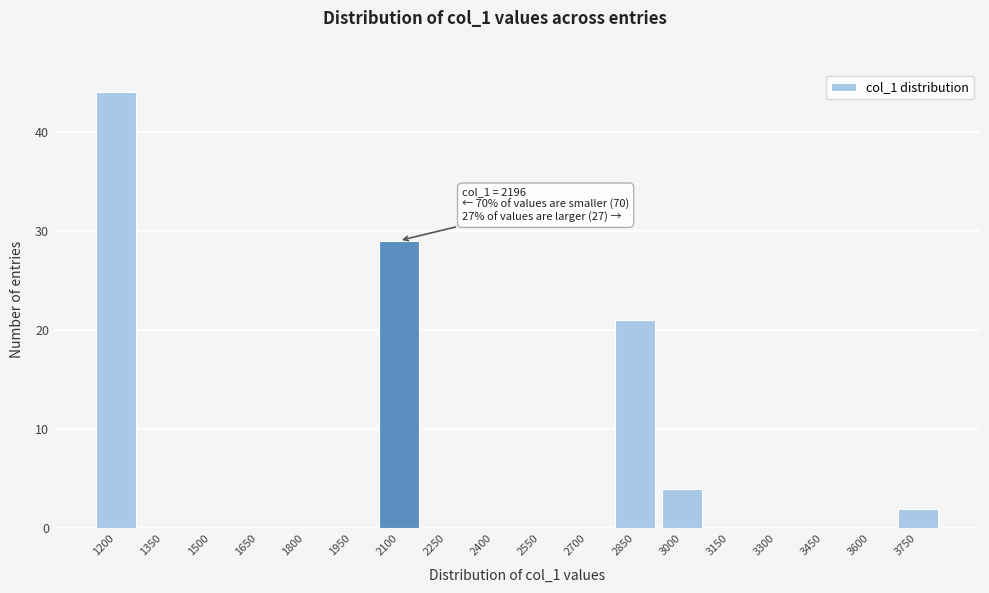

Reading left to right, transcribe all the data shown in this chart.

1200=44	1350=0	1500=0	1650=0	1800=0	1950=0	2100=29	2250=0	2400=0	2550=0	2700=0	2850=21	3000=4	3150=0	3300=0	3450=0	3600=0	3750=2